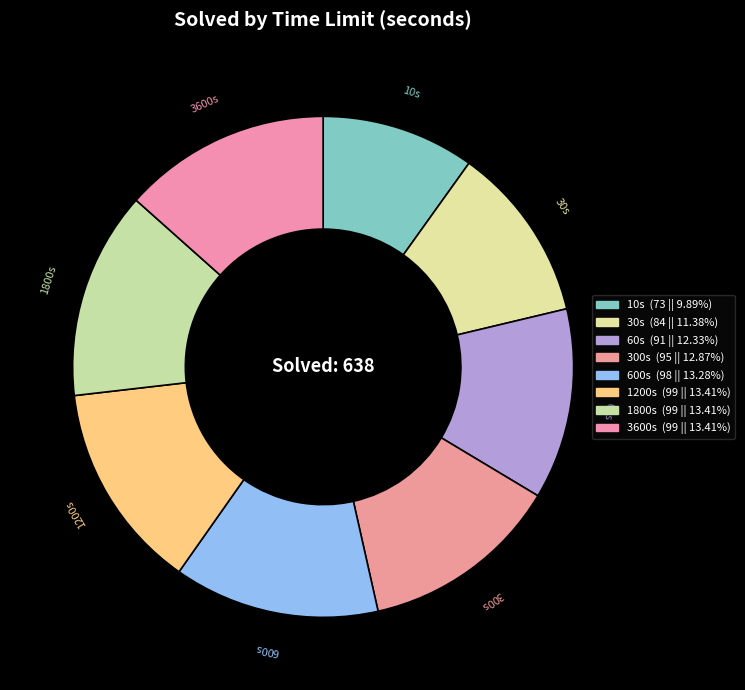

Count the number of slices in the pie.

8